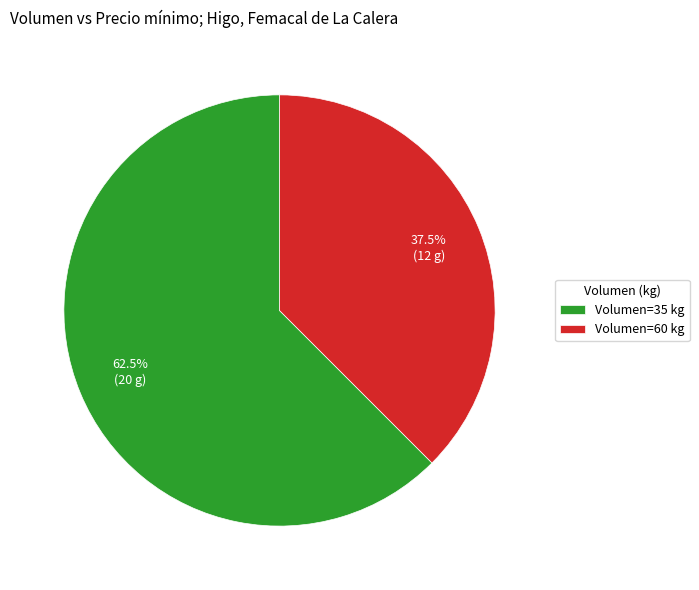

Approximately how many times larger is the value at Volumen=35 kg compared to Volumen=60 kg?

1.7